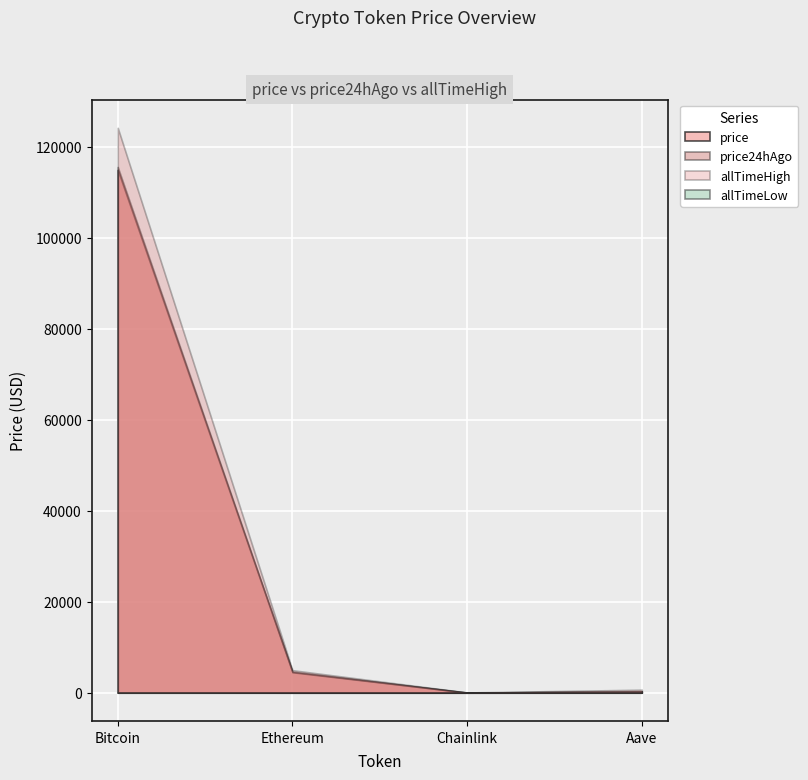

Reading left to right, list all the values displayed in this chart.

price: 114874.0	4495.2	23.1	296.1
price24hAgo: 115517.0	4614.4	24.1	306.9
allTimeHigh: 124128.0	4946.1	52.7	661.7
allTimeLow: 67.8	0.4	0.1	26.0